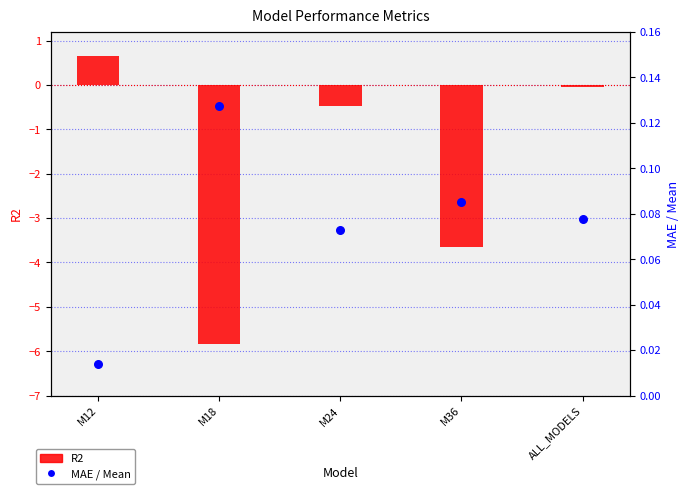

Which series has the largest total across all categories?

MAE / Mean